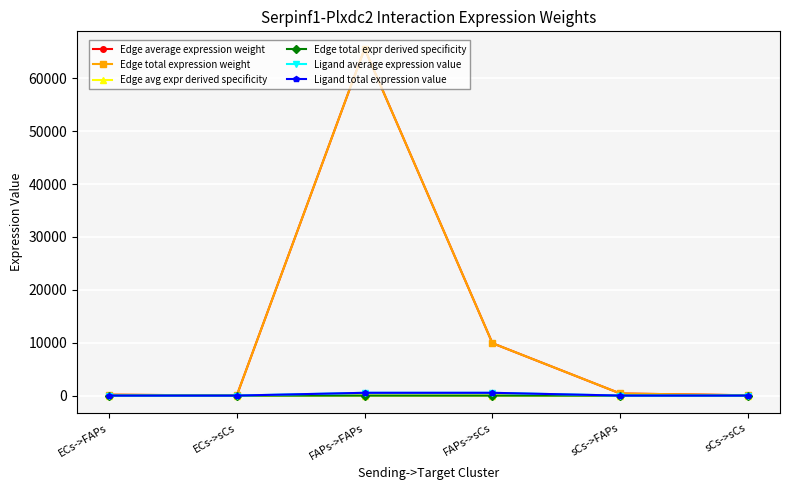

Which series has the largest range (max minus min)?

Edge average expression weight